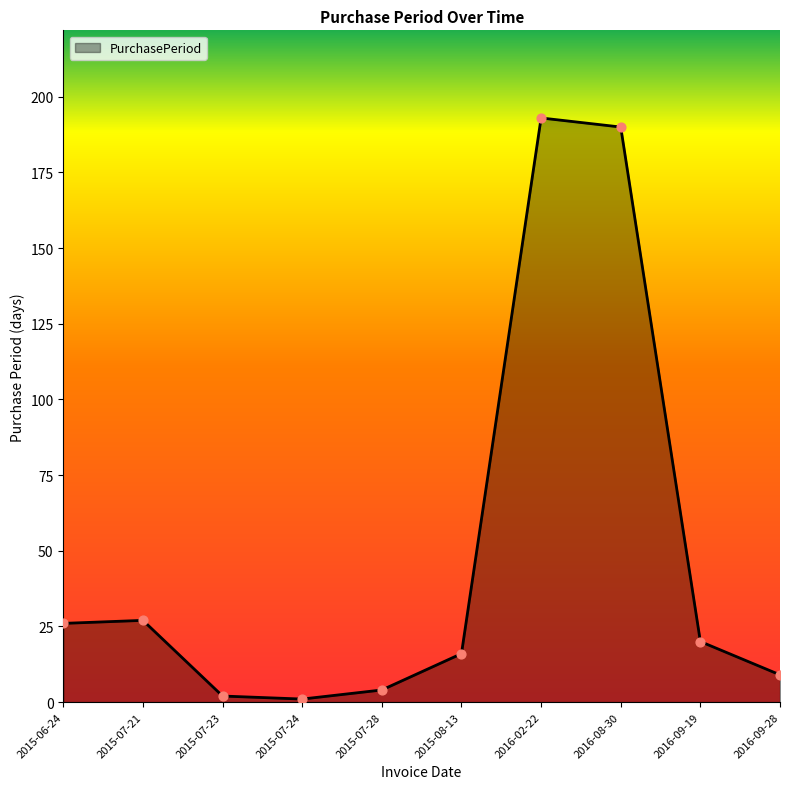

Which has a higher value, 2015-07-28 or 2015-06-24?

2015-06-24